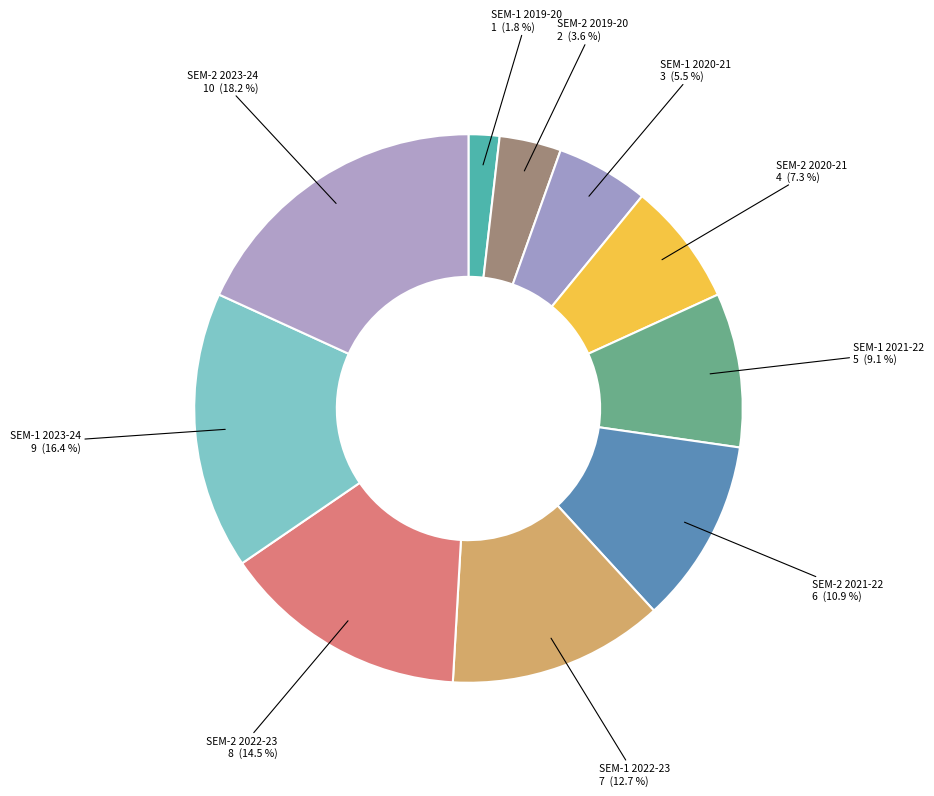

What is the smallest slice in the pie chart?

SEM-1 2019-20